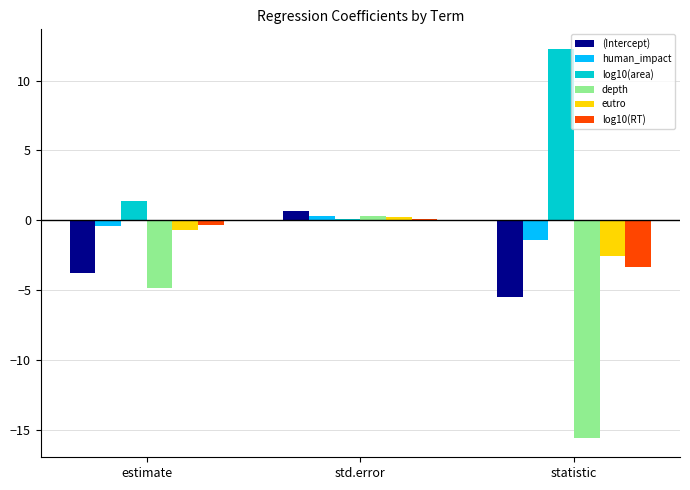

What is the maximum value for depth?

0.3